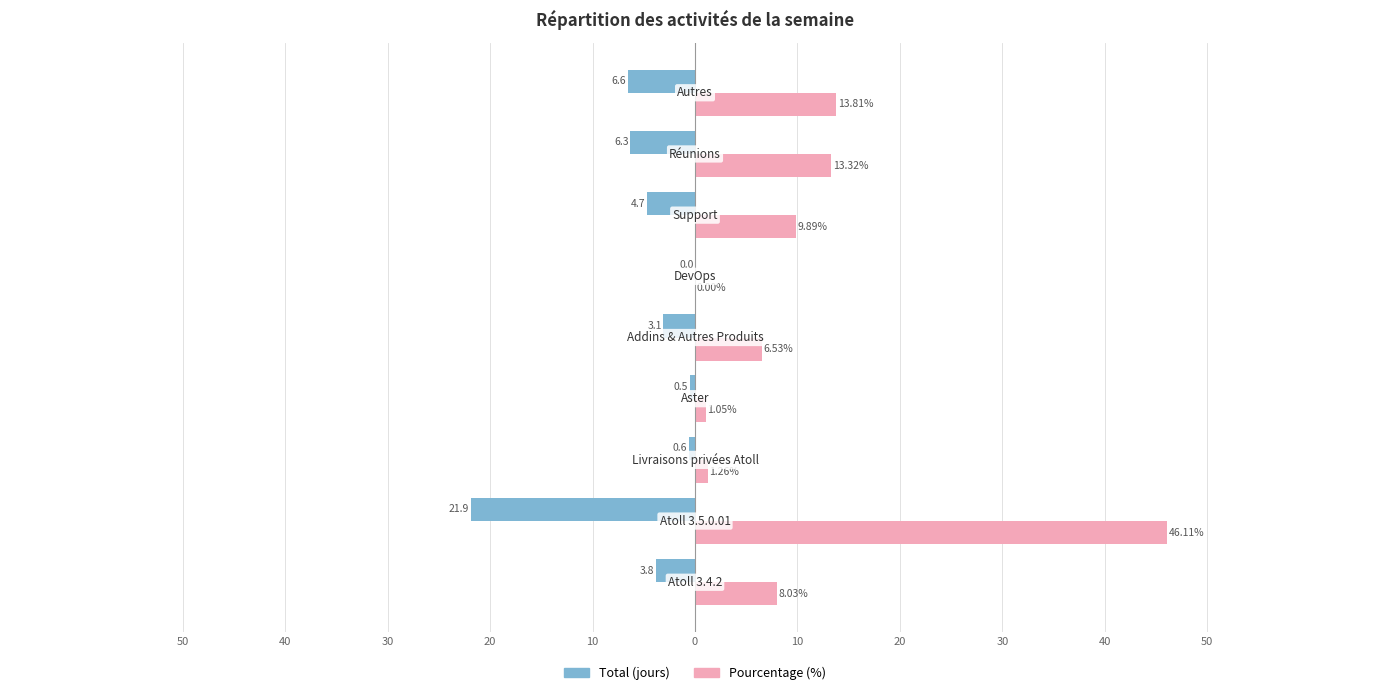

What are all the series names shown in the legend?

Total (jours), Pourcentage (%)